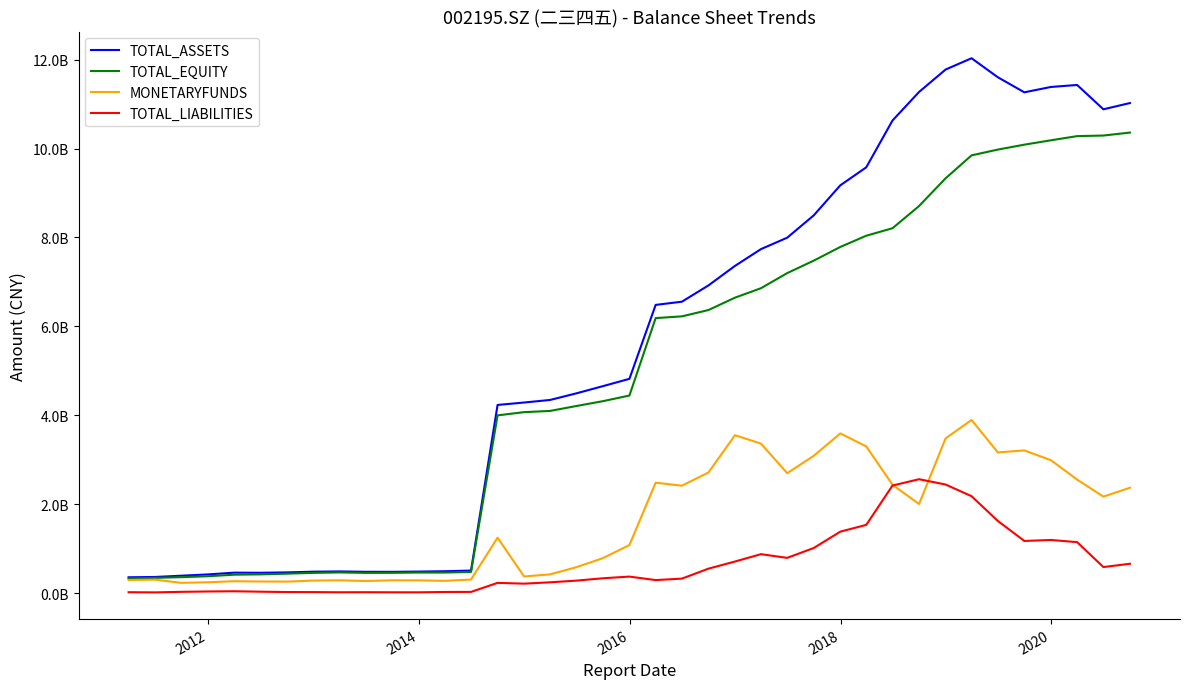

At how many categories does at least one series exceed 6286750318?

19